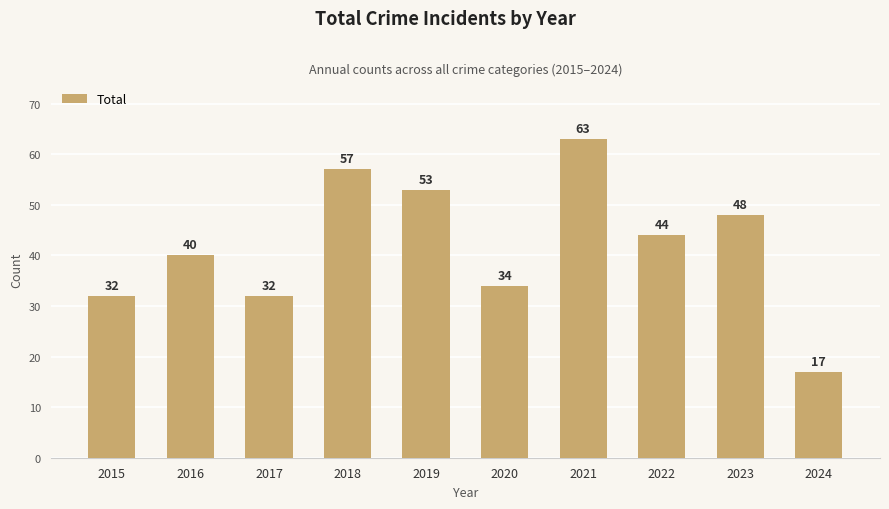

The chart shows a value of 53 at 2019. True or false?

True